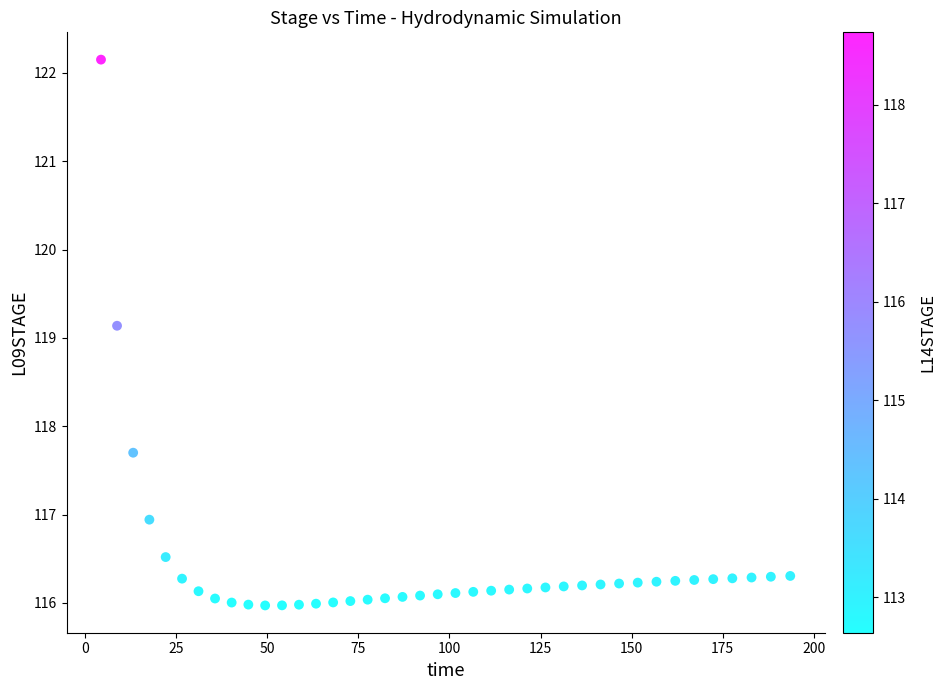

What is the range of X values (max minus min)?

189.1